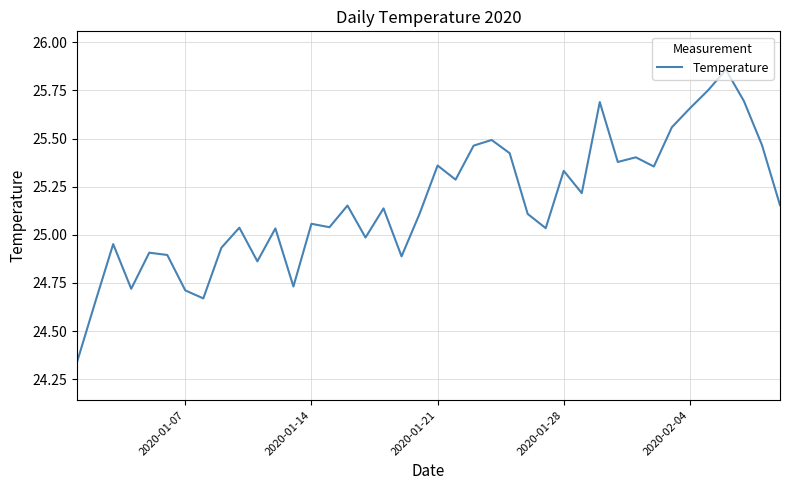

What is the difference between the maximum and minimum values?

1.5